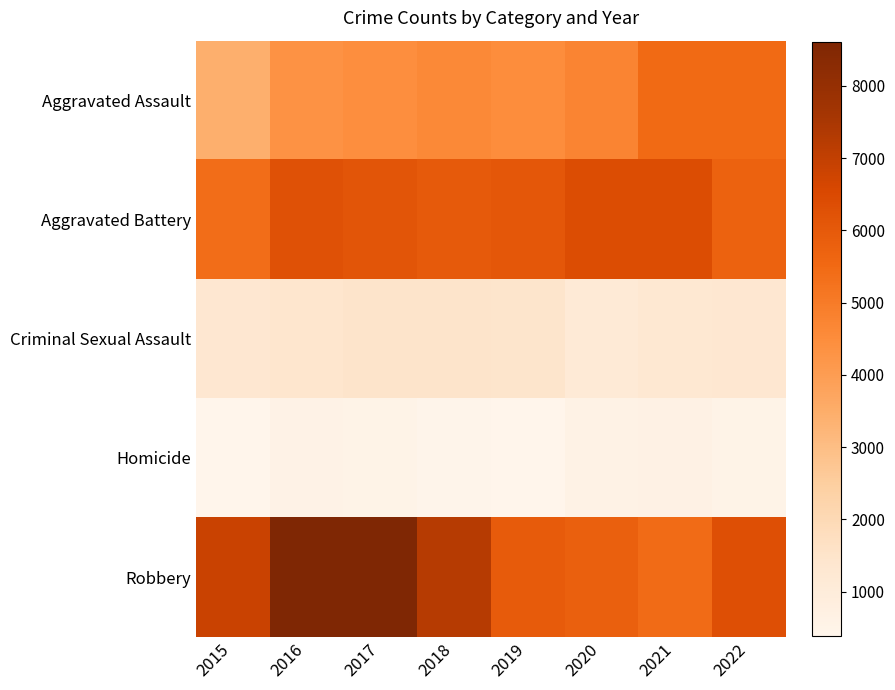

Between 2019 and 2022, which series saw the biggest shift?

Aggravated Assault